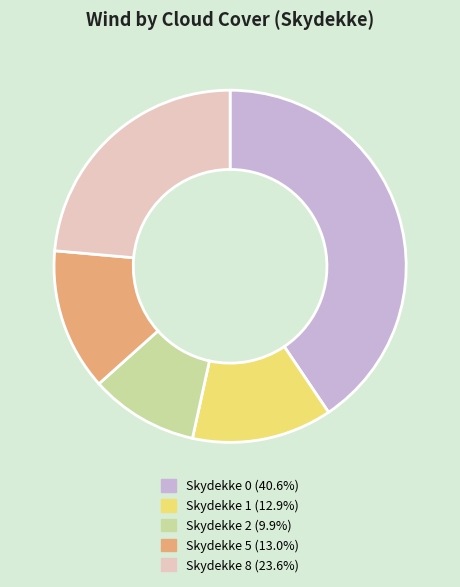

Do Skydekke 2 (9.9%) and Skydekke 5 (13.0%) together represent more than half of the pie?

No